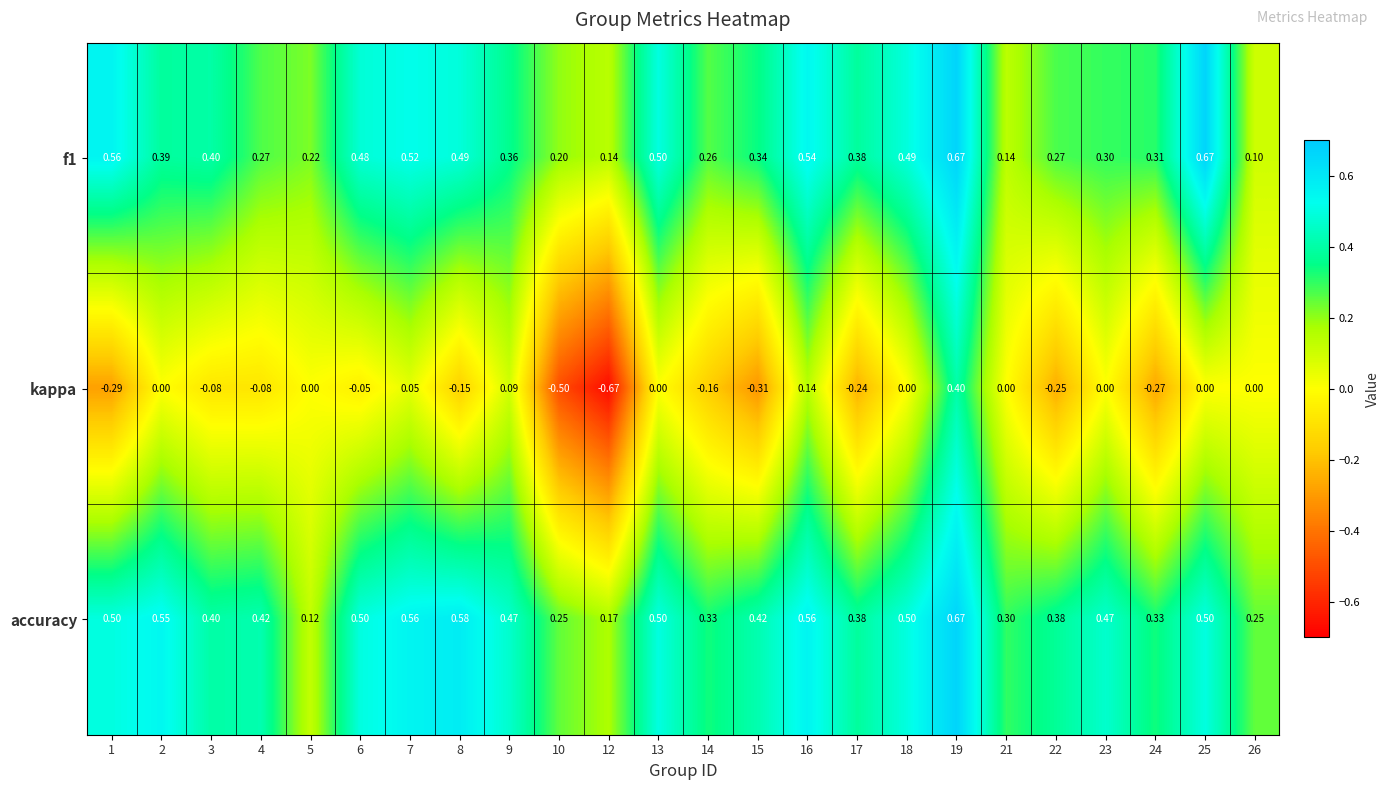

Between 21 and 24, which series saw the biggest shift?

kappa